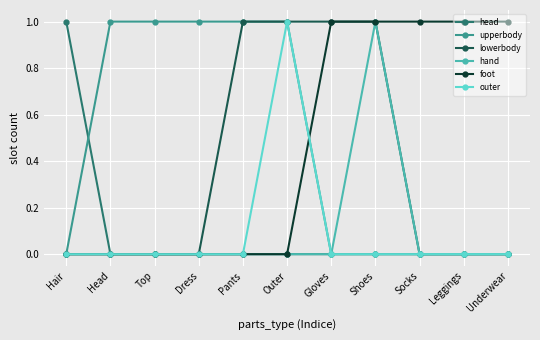

What is the label of the 3rd point from the left?

Top